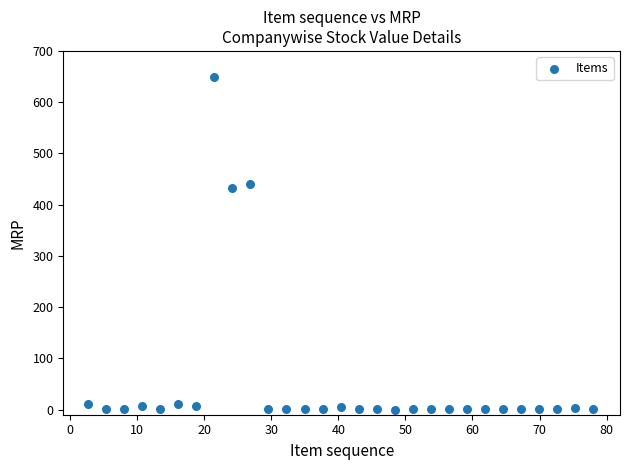

What is the range of X values (max minus min)?

75.3